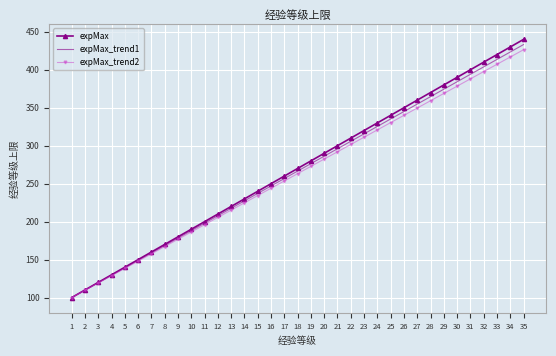

At which category is the sum across all series the highest?

35